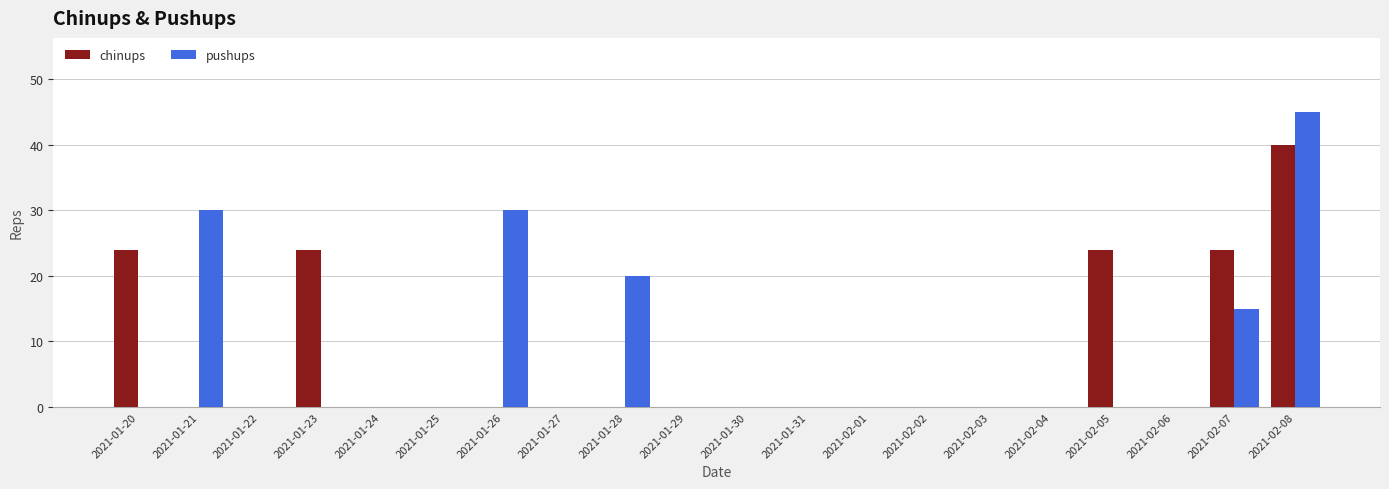

What is the sum of all chinups values?

136